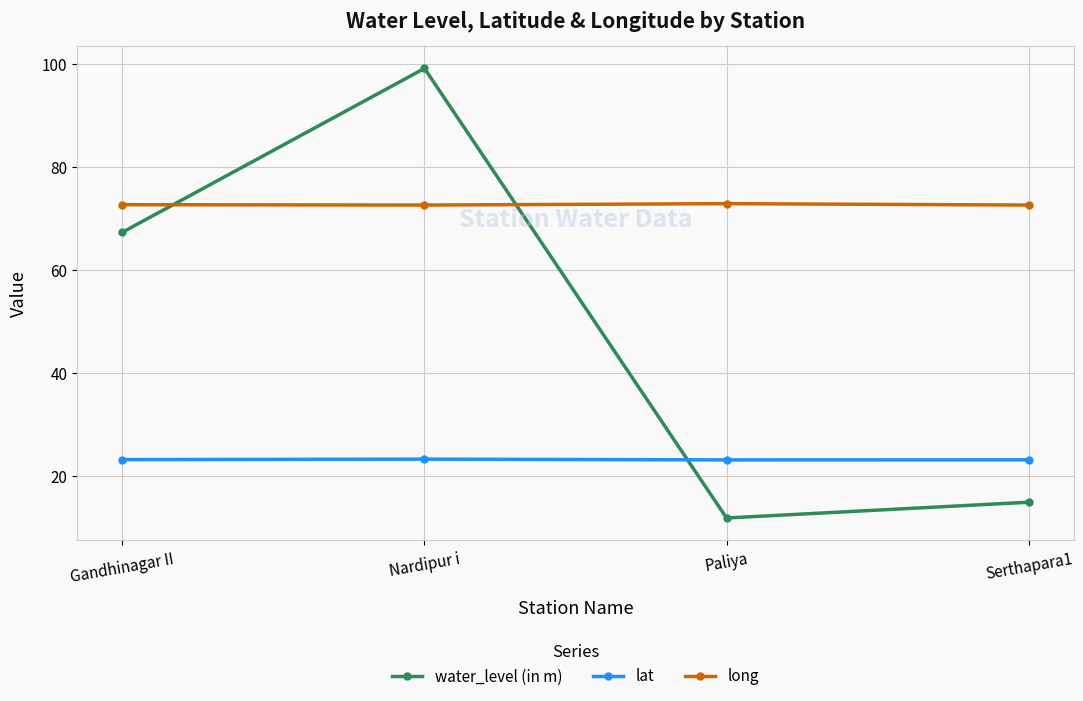

What are all the series names shown in the legend?

water_level (in m), lat, long